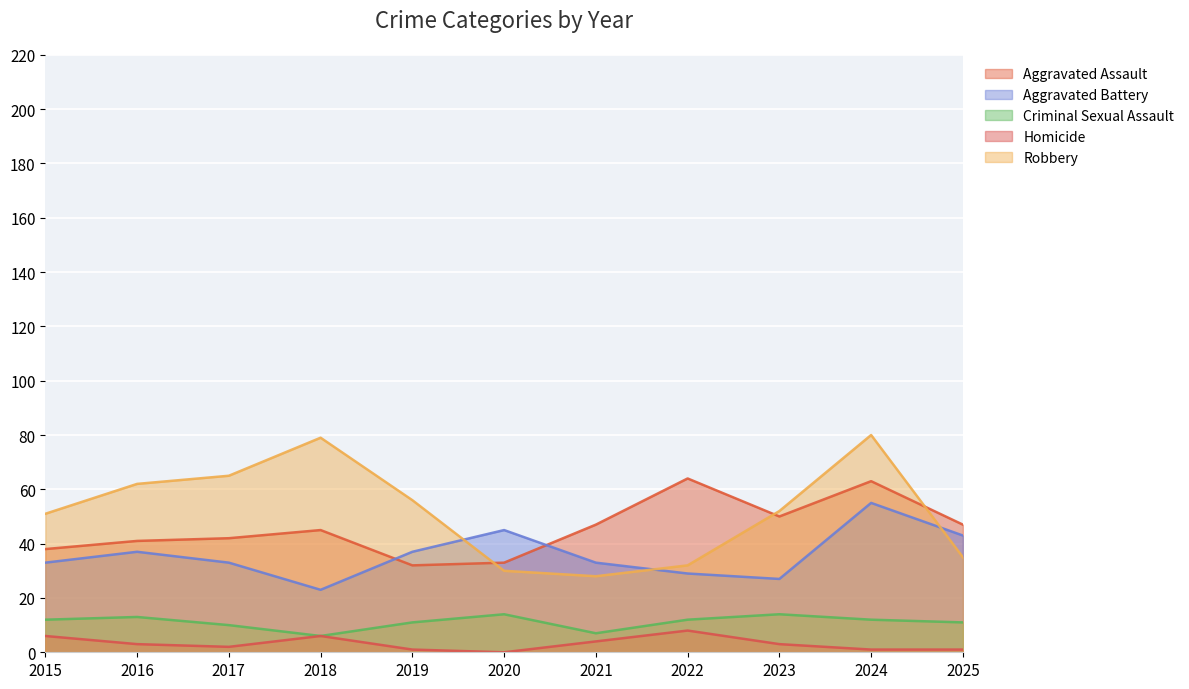

The value of Homicide at 2017 is 1. True or false?

False